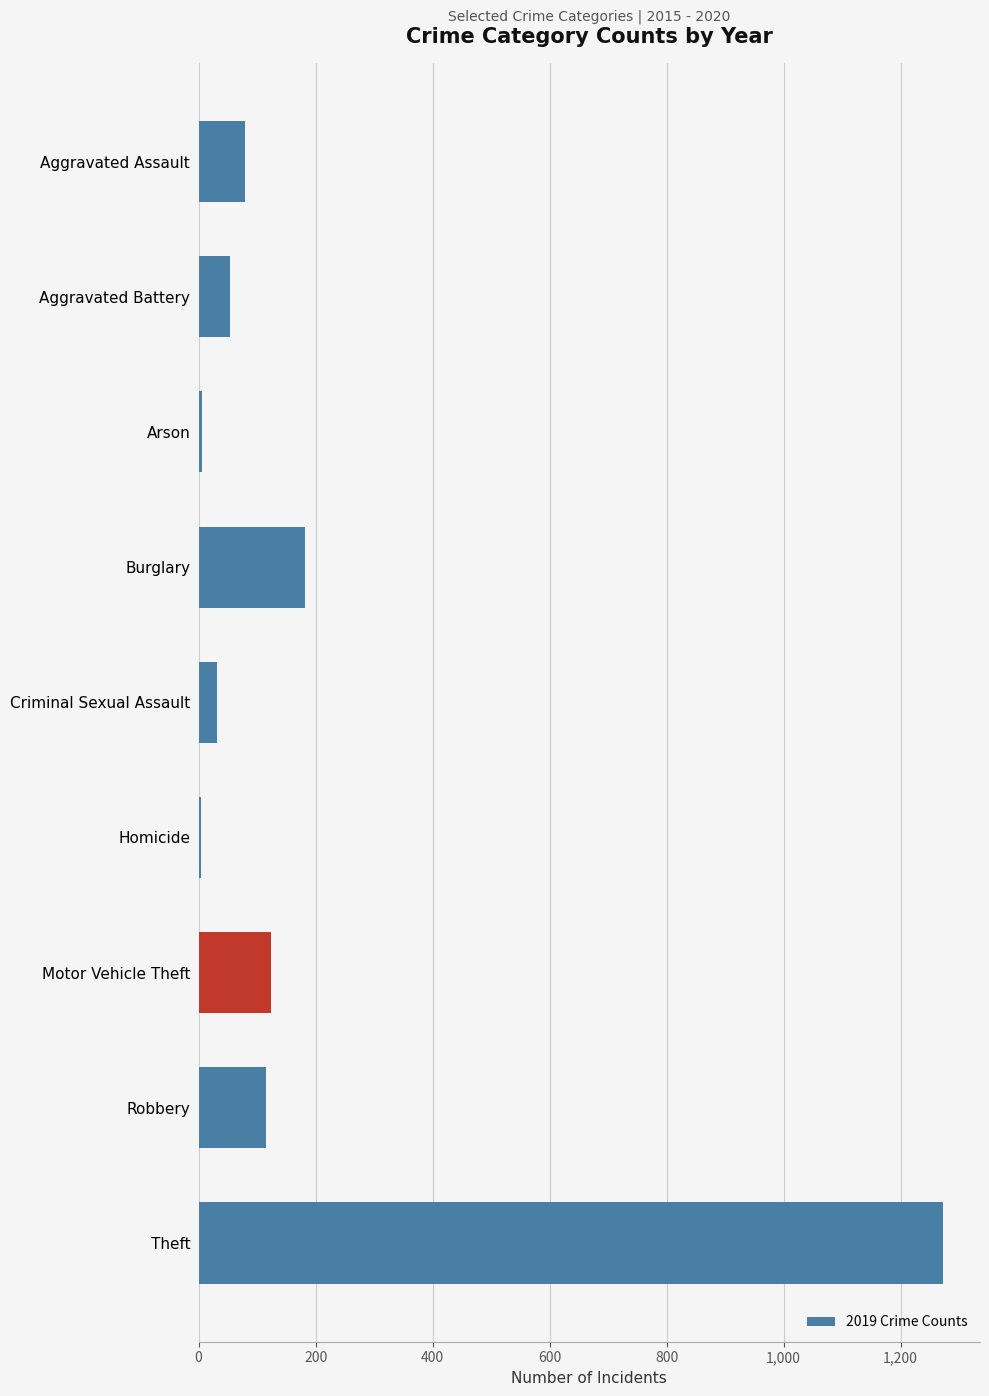

How many series are shown in this chart?

1